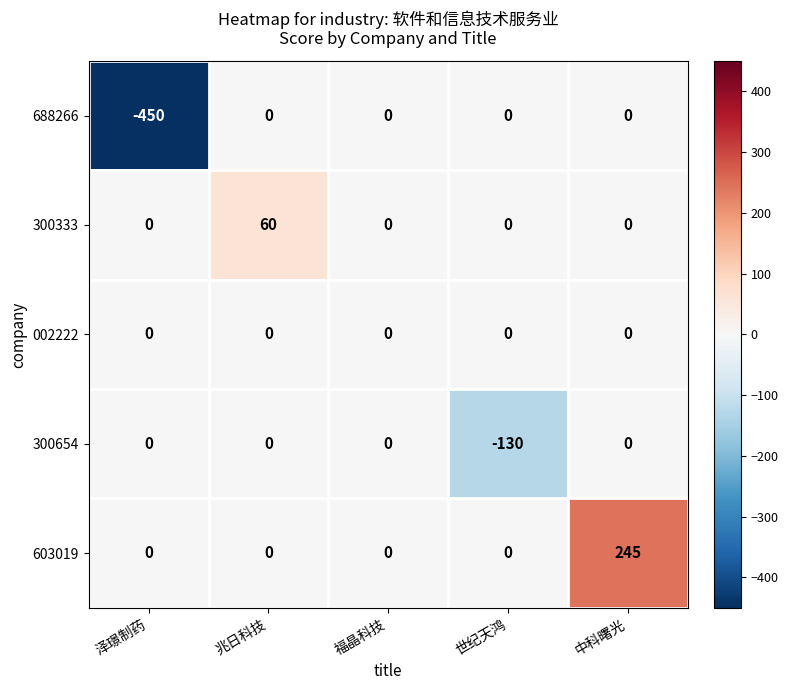

What is the total value across all series at 泽璟制药?

-450